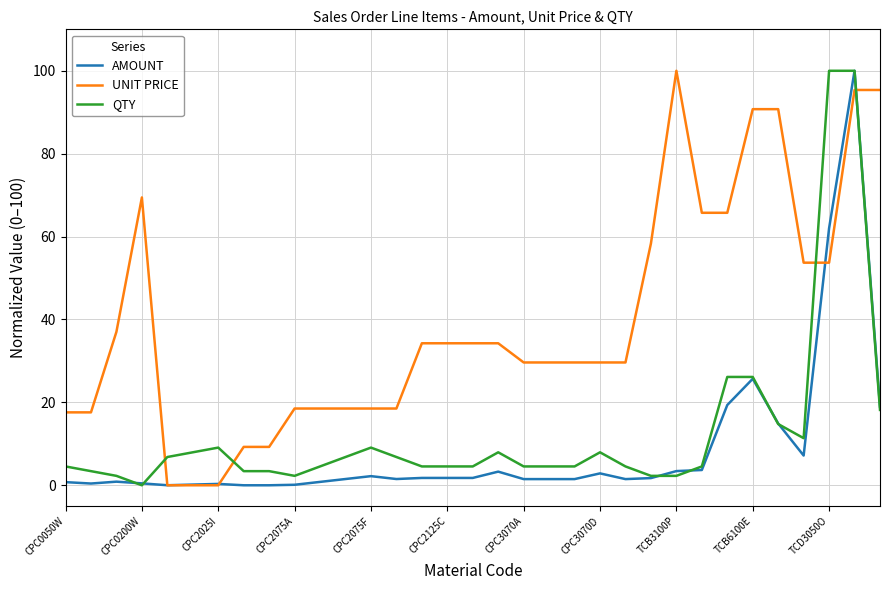

Which series has the largest total across all categories?

UNIT PRICE